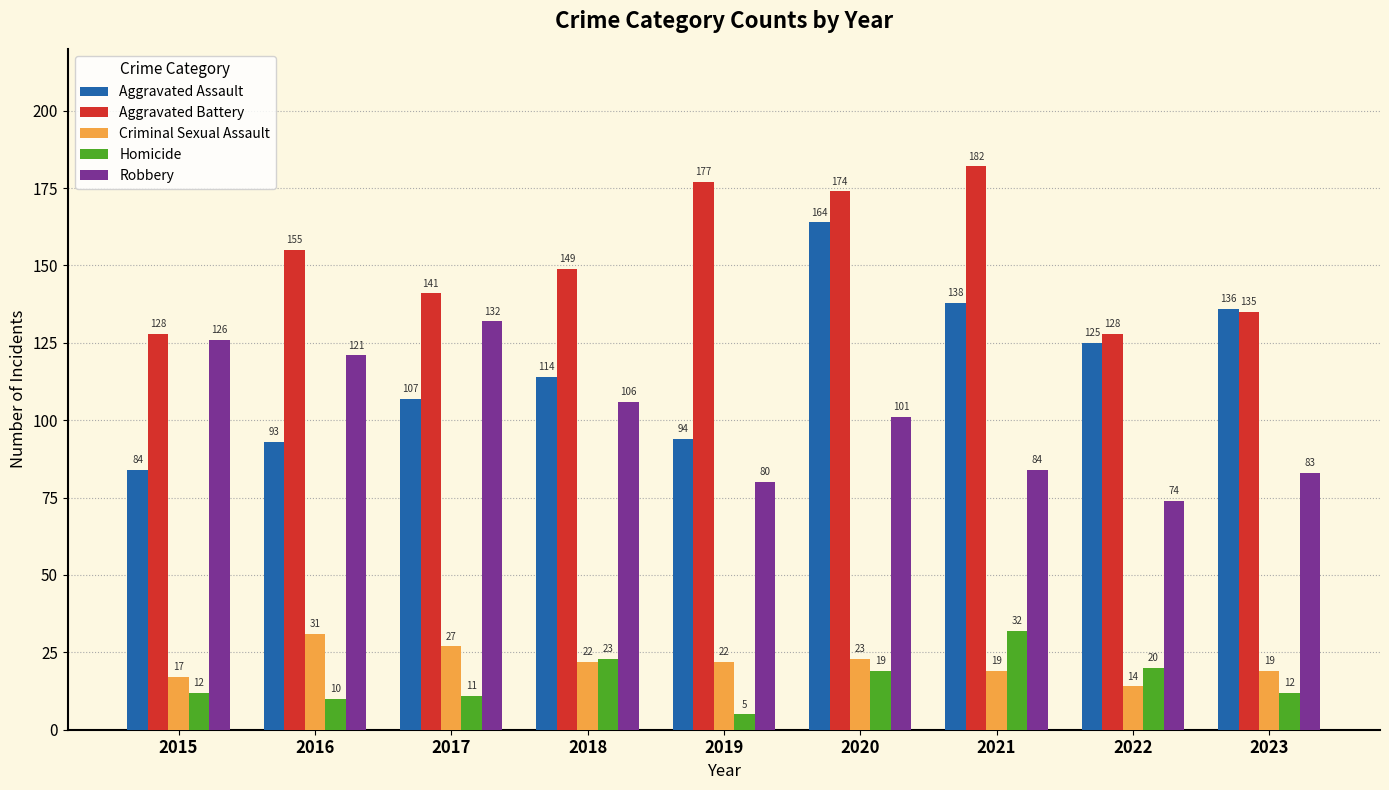

Read the Homicide value at 2016, to the nearest 10.

10